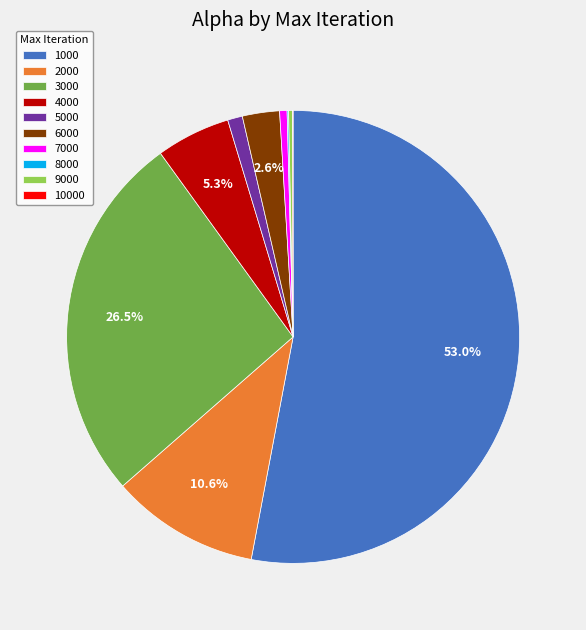

Is the sum of 7000 and 6000 greater than half?

No